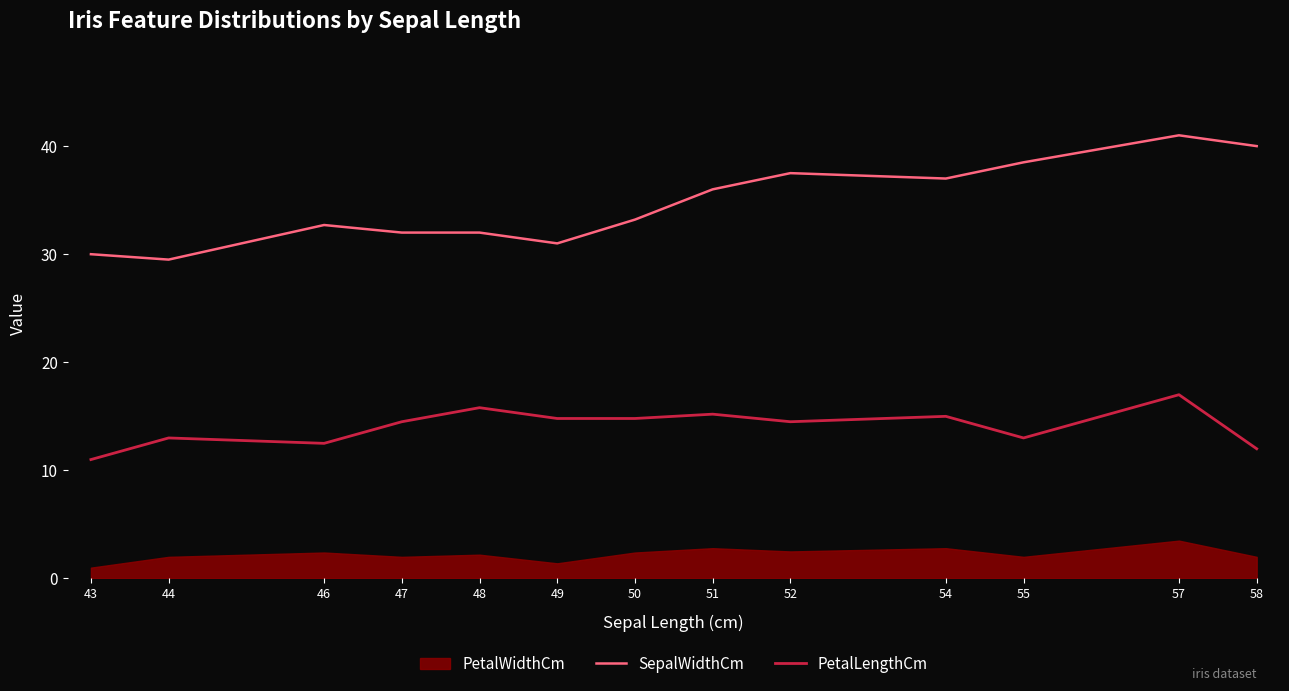

What is the difference between the maximum and minimum values in the PetalLengthCm series?

6.0